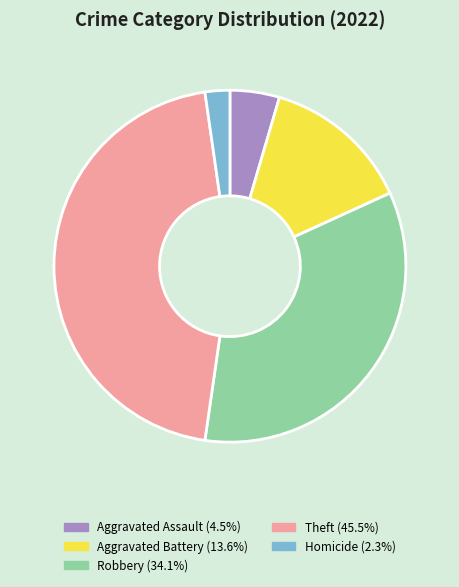

Does any single category account for the majority?

No